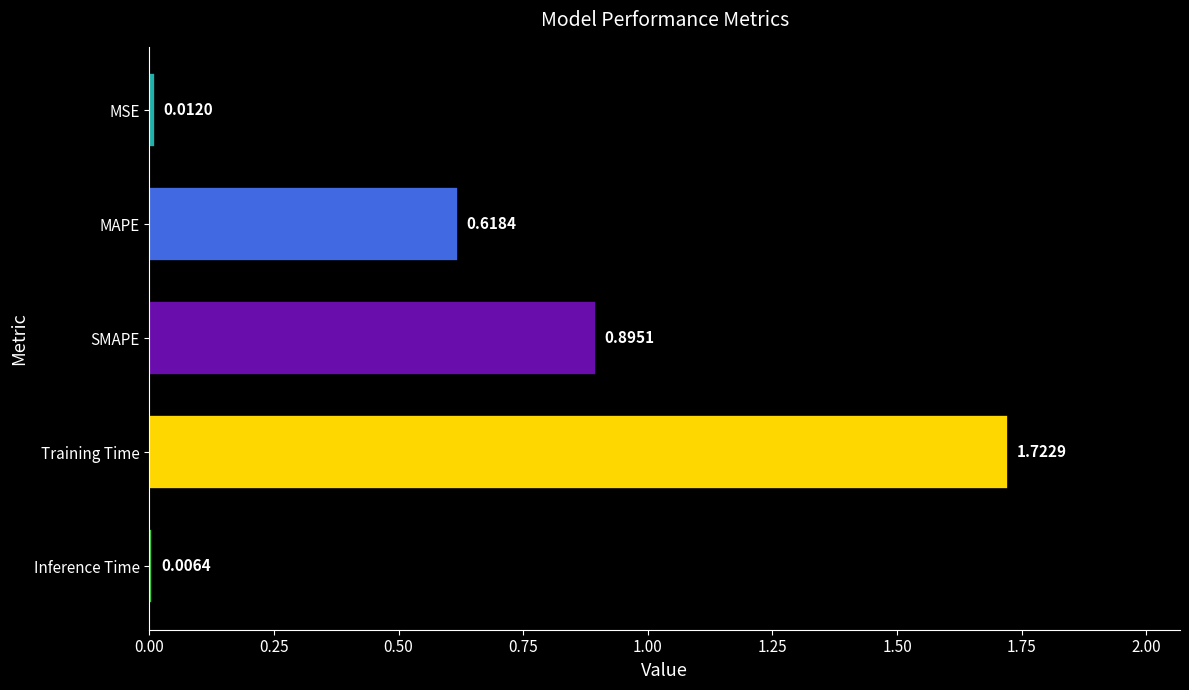

What is the label of the 4th bar from the top?

Training Time